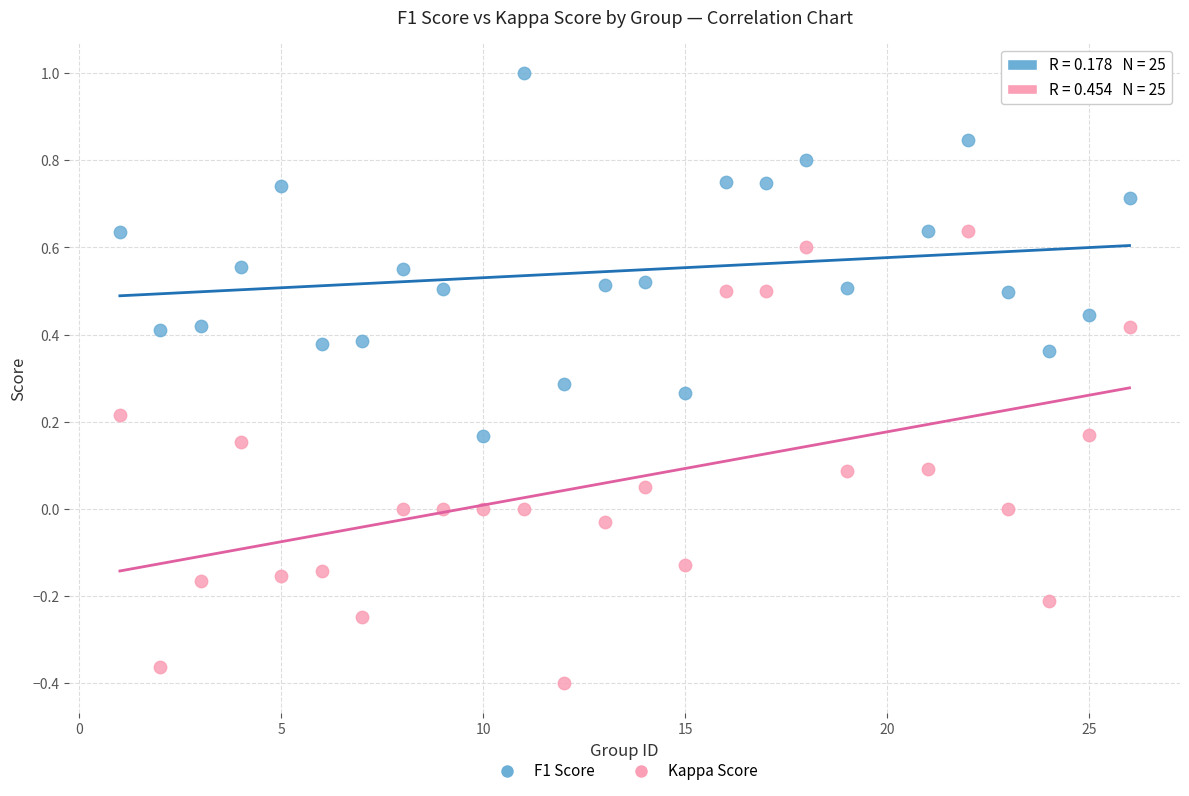

Which series contains the highest Y value?

F1 Score